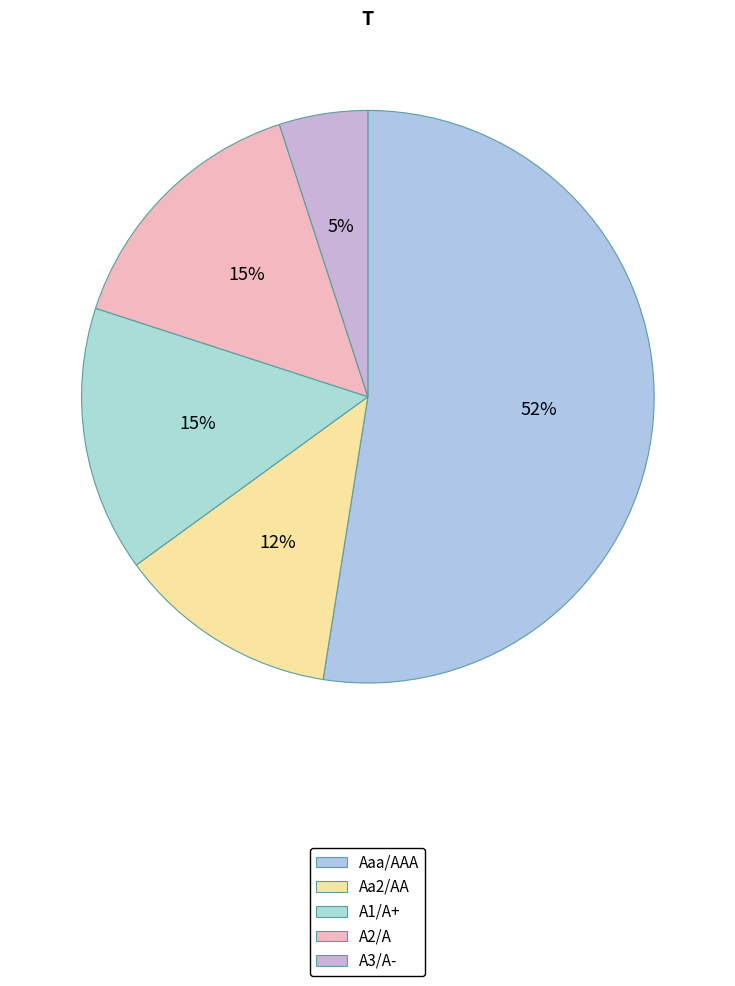

Do A3/A- and Aaa/AAA together represent more than half of the pie?

Yes